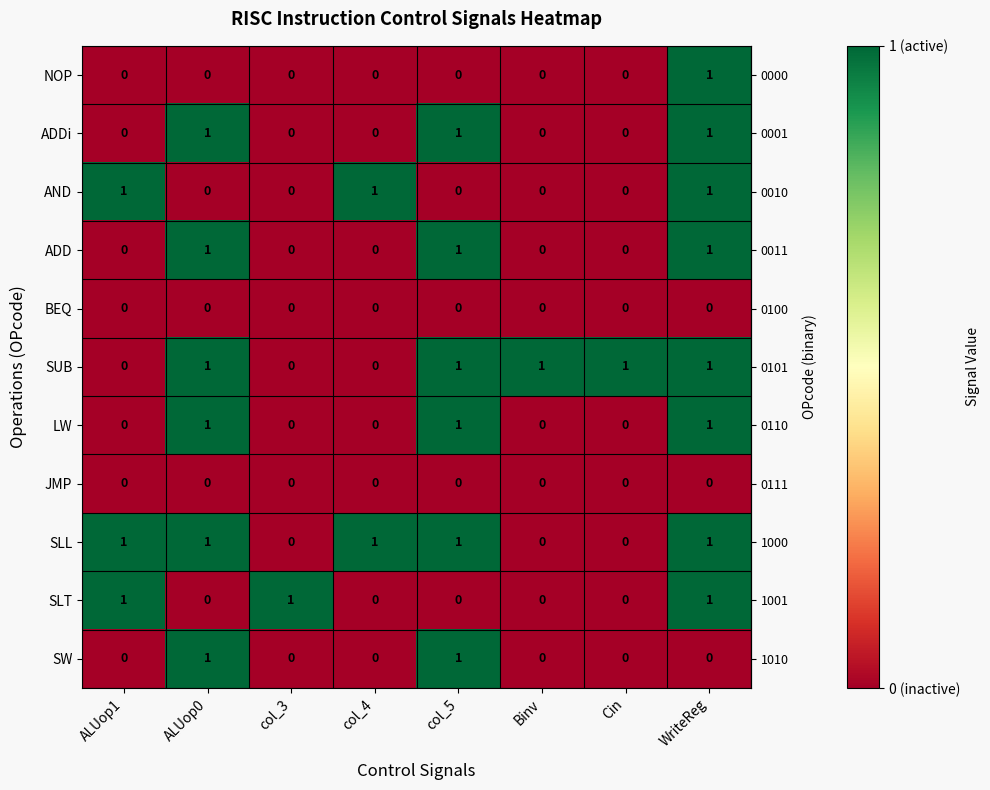

How many values in the SW series exceed 0?

2